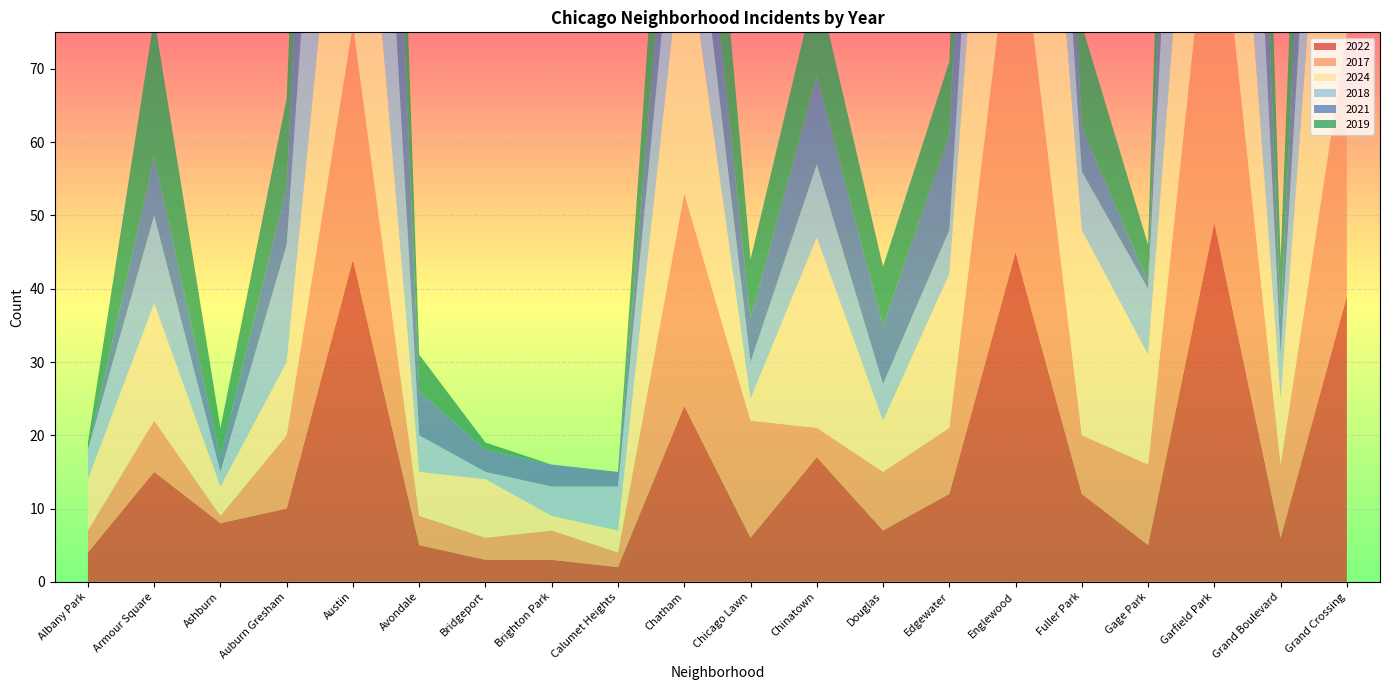

Reading left to right, transcribe all the data shown in this chart.

2022: Albany Park=4	Armour Square=15	Ashburn=8	Auburn Gresham=10	Austin=44	Avondale=5	Bridgeport=3	Brighton Park=3	Calumet Heights=2	Chatham=24	Chicago Lawn=6	Chinatown=17	Douglas=7	Edgewater=12	Englewood=45	Fuller Park=12	Gage Park=5	Garfield Park=49	Grand Boulevard=6	Grand Crossing=39
2017: Albany Park=3	Armour Square=7	Ashburn=1	Auburn Gresham=10	Austin=32	Avondale=4	Bridgeport=3	Brighton Park=4	Calumet Heights=2	Chatham=29	Chicago Lawn=16	Chinatown=4	Douglas=8	Edgewater=9	Englewood=50	Fuller Park=8	Gage Park=11	Garfield Park=51	Grand Boulevard=10	Grand Crossing=36
2024: Albany Park=7	Armour Square=16	Ashburn=4	Auburn Gresham=10	Austin=46	Avondale=6	Bridgeport=8	Brighton Park=2	Calumet Heights=3	Chatham=37	Chicago Lawn=3	Chinatown=26	Douglas=7	Edgewater=21	Englewood=68	Fuller Park=28	Gage Park=15	Garfield Park=48	Grand Boulevard=9	Grand Crossing=73
2018: Albany Park=4	Armour Square=12	Ashburn=2	Auburn Gresham=16	Austin=57	Avondale=5	Bridgeport=1	Brighton Park=4	Calumet Heights=6	Chatham=17	Chicago Lawn=5	Chinatown=10	Douglas=5	Edgewater=6	Englewood=33	Fuller Park=8	Gage Park=9	Garfield Park=69	Grand Boulevard=6	Grand Crossing=38
2021: Albany Park=0	Armour Square=8	Ashburn=2	Auburn Gresham=8	Austin=63	Avondale=6	Bridgeport=3	Brighton Park=3	Calumet Heights=2	Chatham=13	Chicago Lawn=6	Chinatown=12	Douglas=8	Edgewater=13	Englewood=47	Fuller Park=6	Gage Park=1	Garfield Park=50	Grand Boulevard=5	Grand Crossing=39
2019: Albany Park=1	Armour Square=19	Ashburn=4	Auburn Gresham=12	Austin=53	Avondale=5	Bridgeport=1	Brighton Park=0	Calumet Heights=0	Chatham=26	Chicago Lawn=8	Chinatown=13	Douglas=8	Edgewater=10	Englewood=63	Fuller Park=14	Gage Park=5	Garfield Park=65	Grand Boulevard=8	Grand Crossing=53